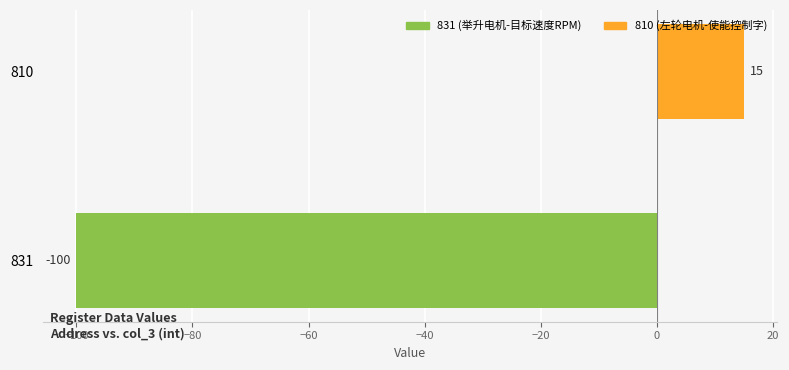

At which category does the chart reach its peak across all series?

810